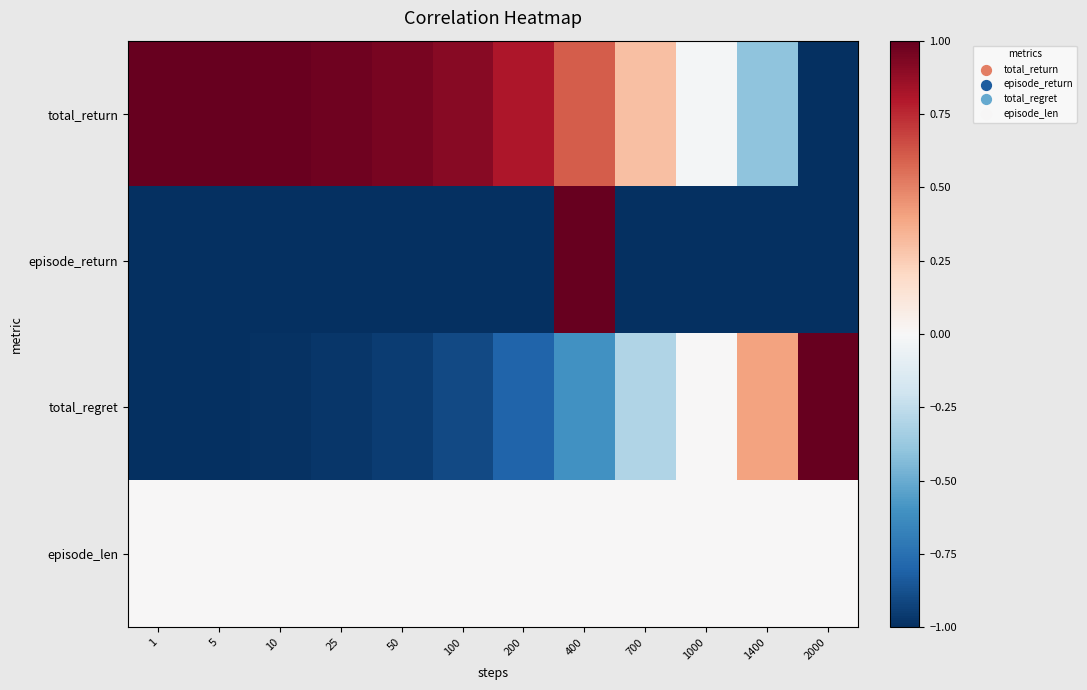

Which label corresponds to the largest value in the chart?

1